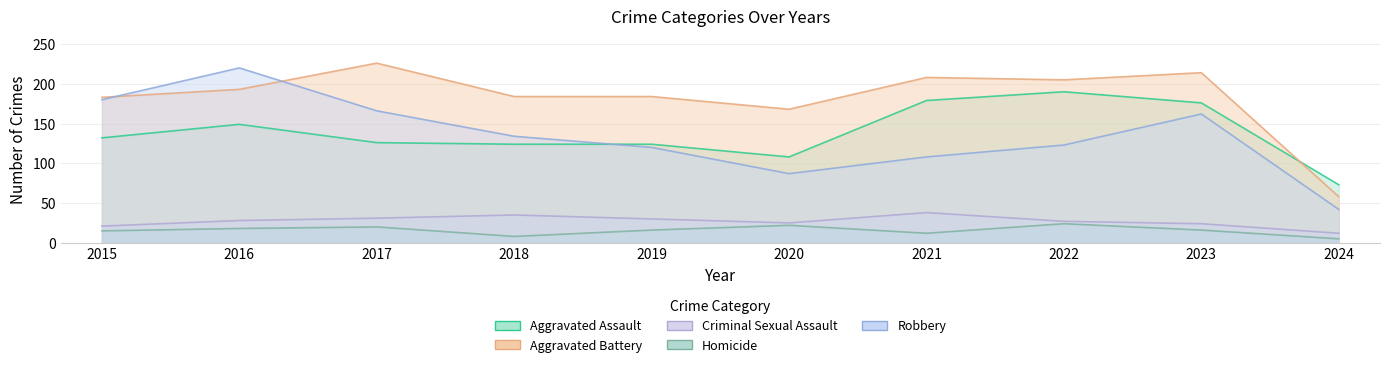

Reading left to right, extract all data points from this chart.

Aggravated Assault: 132	149	126	124	124	108	179	190	176	73
Aggravated Battery: 183	193	226	184	184	168	208	205	214	58
Criminal Sexual Assault: 21	28	31	35	30	25	38	27	24	12
Homicide: 15	18	20	8	16	22	12	24	16	5
Robbery: 180	220	166	134	120	87	108	123	162	42